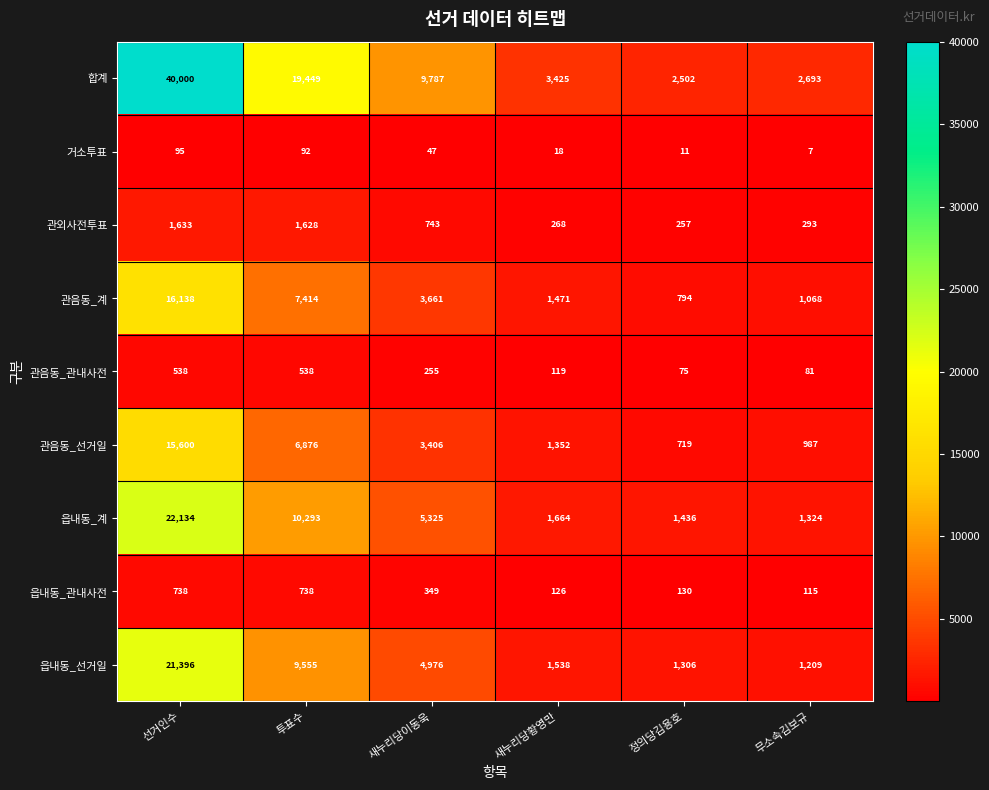

What is the total value across all series at 정의당김용호?

7230